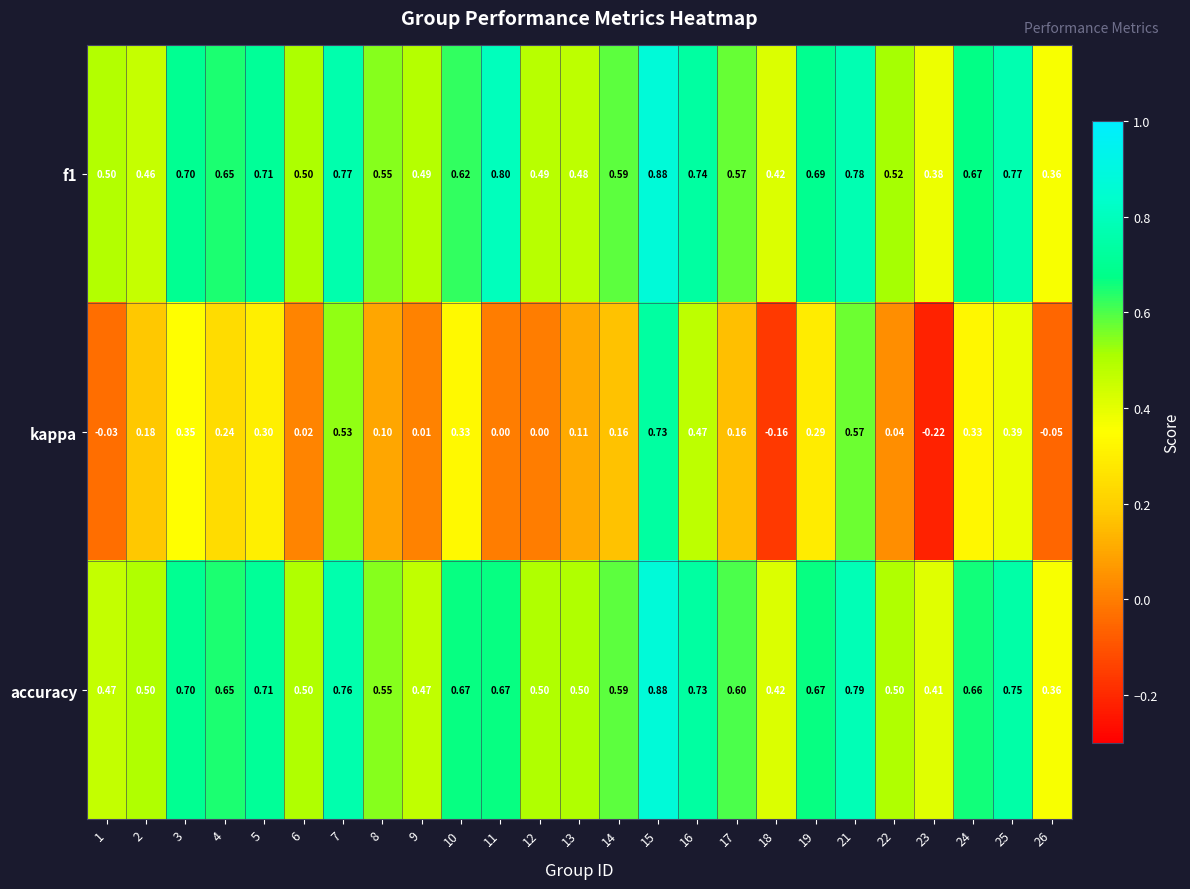

Is the value of accuracy at 11 greater than the value of f1 at 18?

Yes